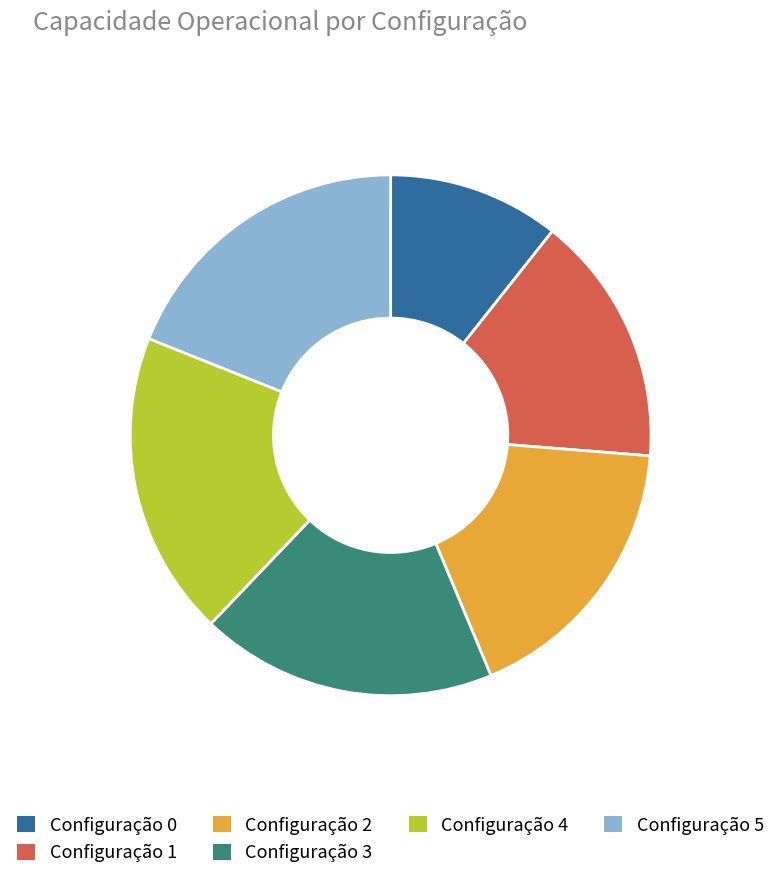

Combined, do Configuração 3 and Configuração 2 account for over 50%?

No